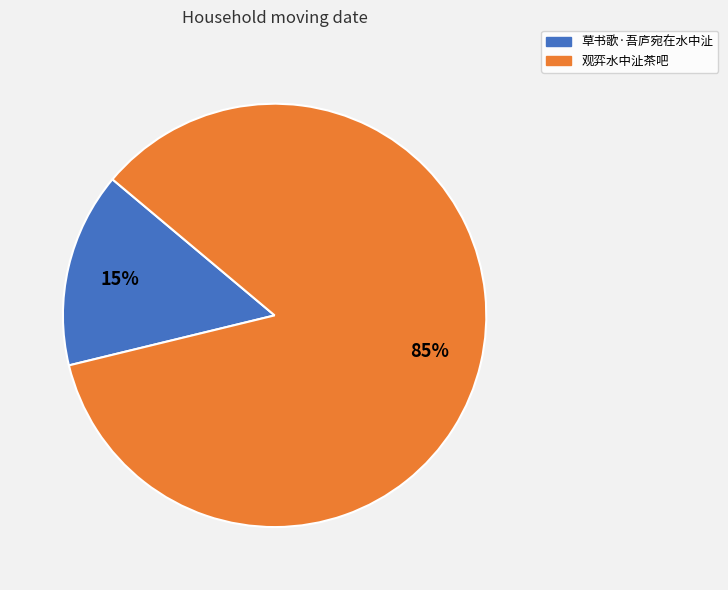

How many segments does this pie chart have?

2